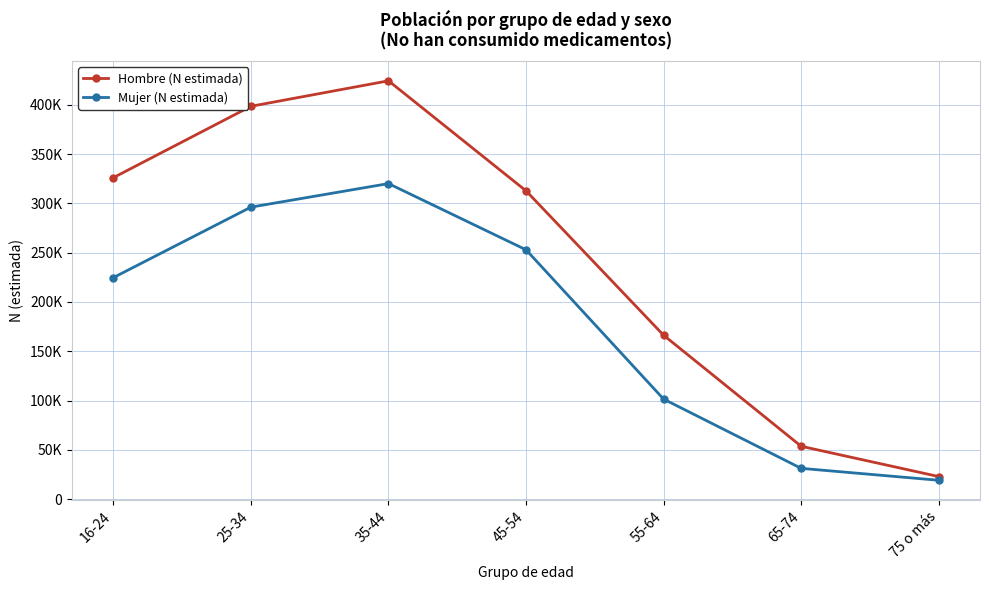

True or false: Hombre (N estimada) and Mujer (N estimada) cross at least once.

False